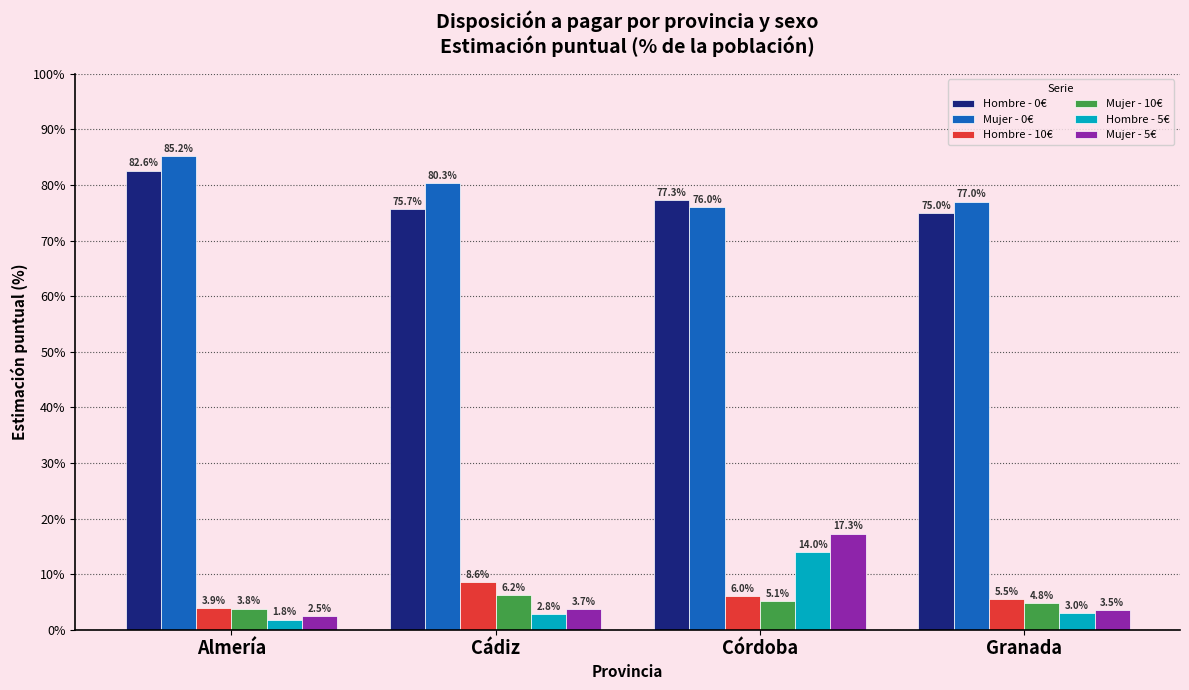

What is the smallest value displayed?

1.8